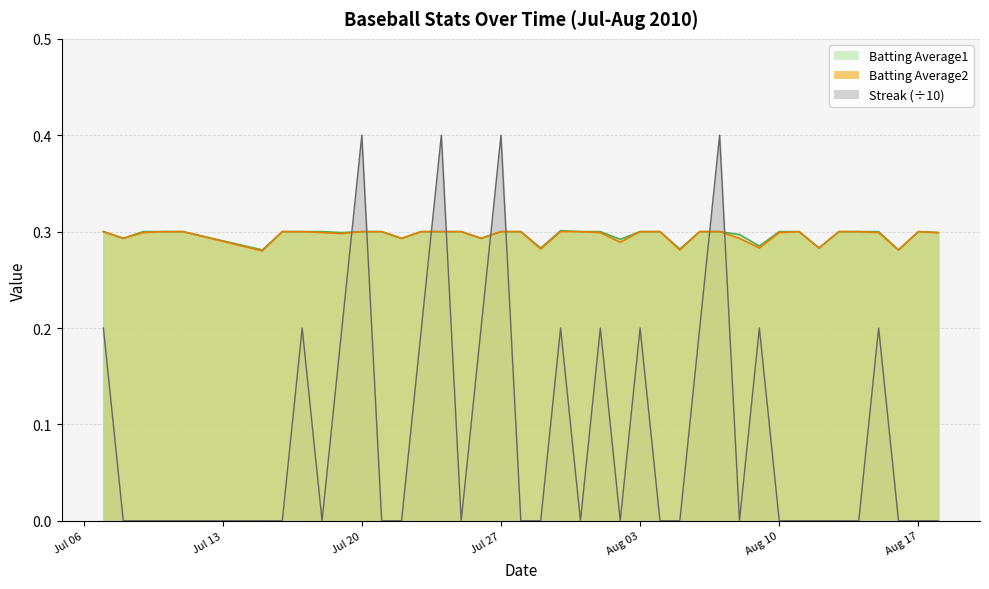

How many values in the Streak series exceed 0?

15